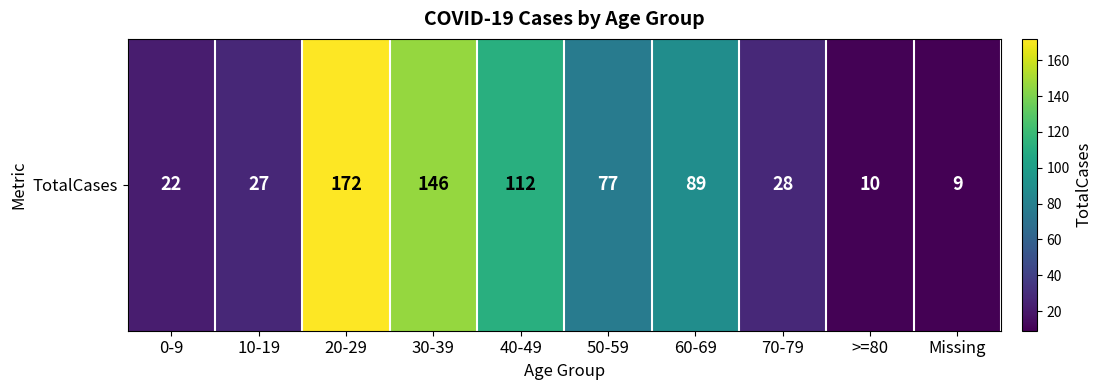

What is the sum of the values at >=80 and Missing?

19